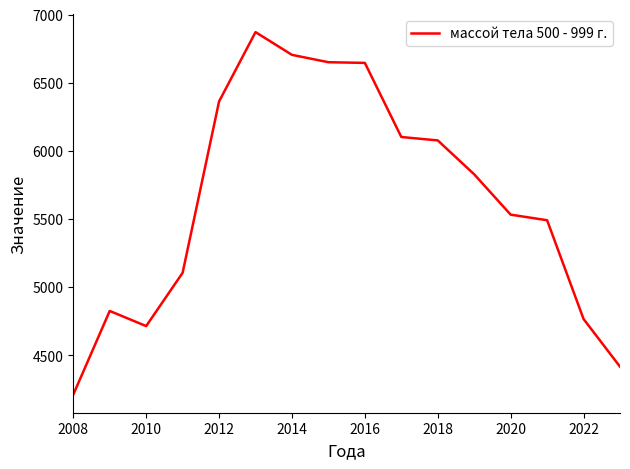

What is the difference between the maximum and minimum values?

2661